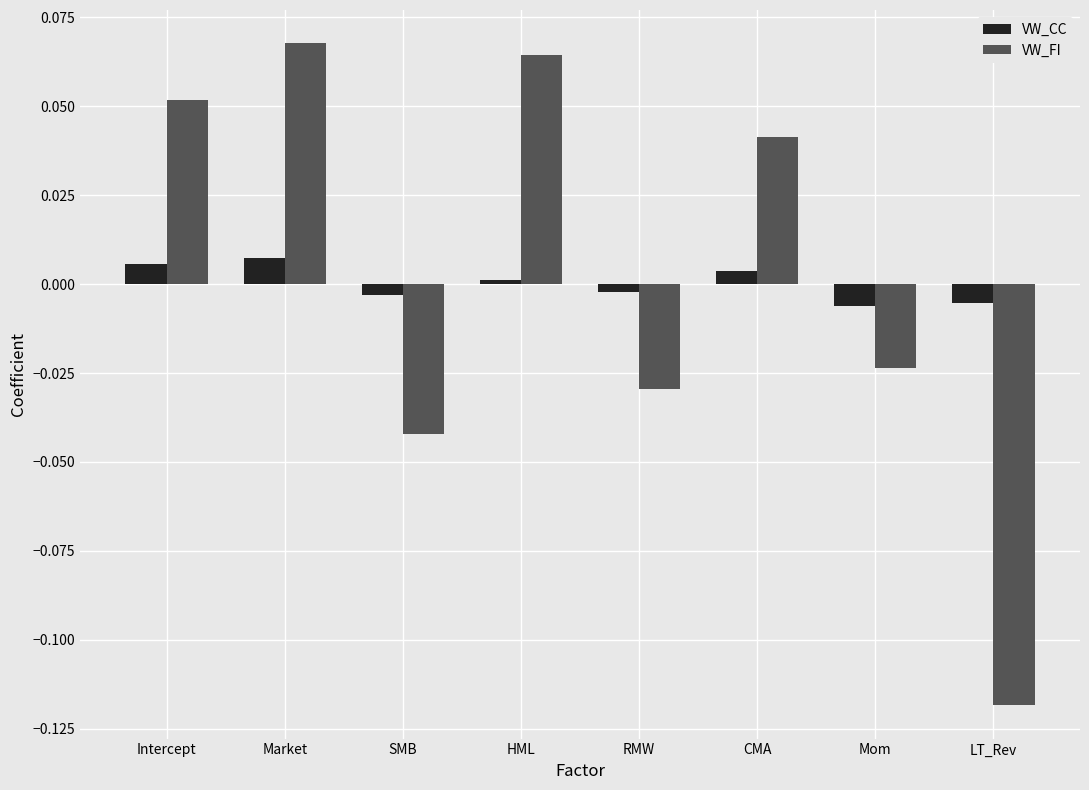

List the series in order of their peak value, lowest first.

VW_CC, VW_FI